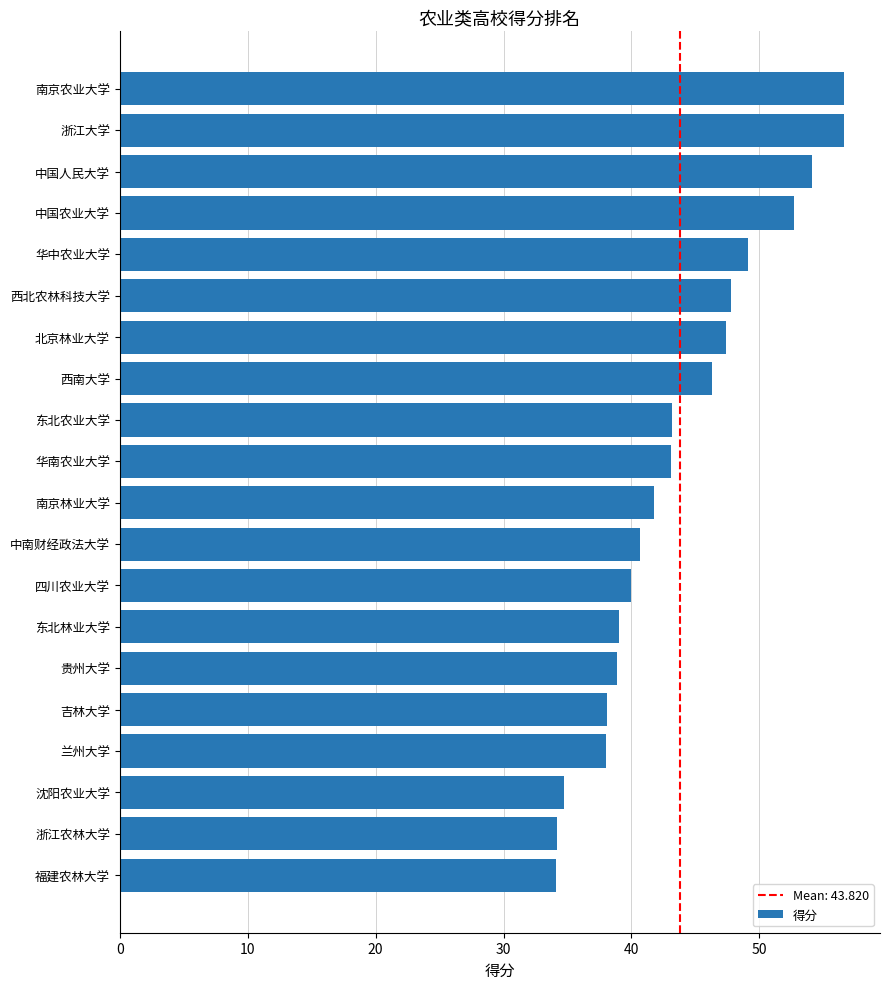

What is the change in value from 吉林大学 to 浙江农林大学?

-3.9